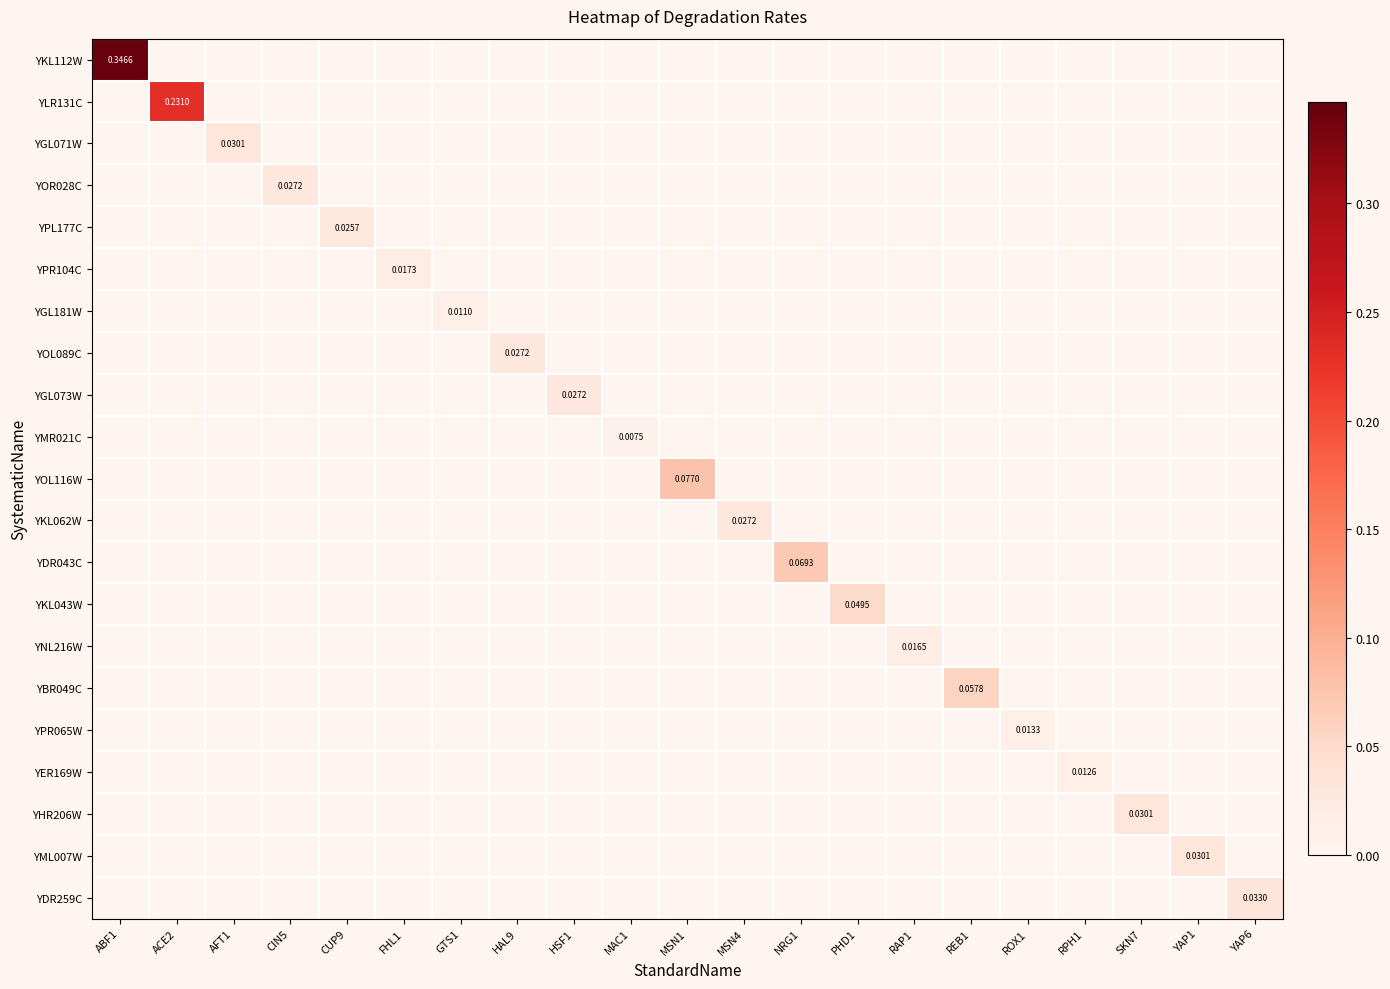

Count the YPL177C values in the range 0 to 1.

21